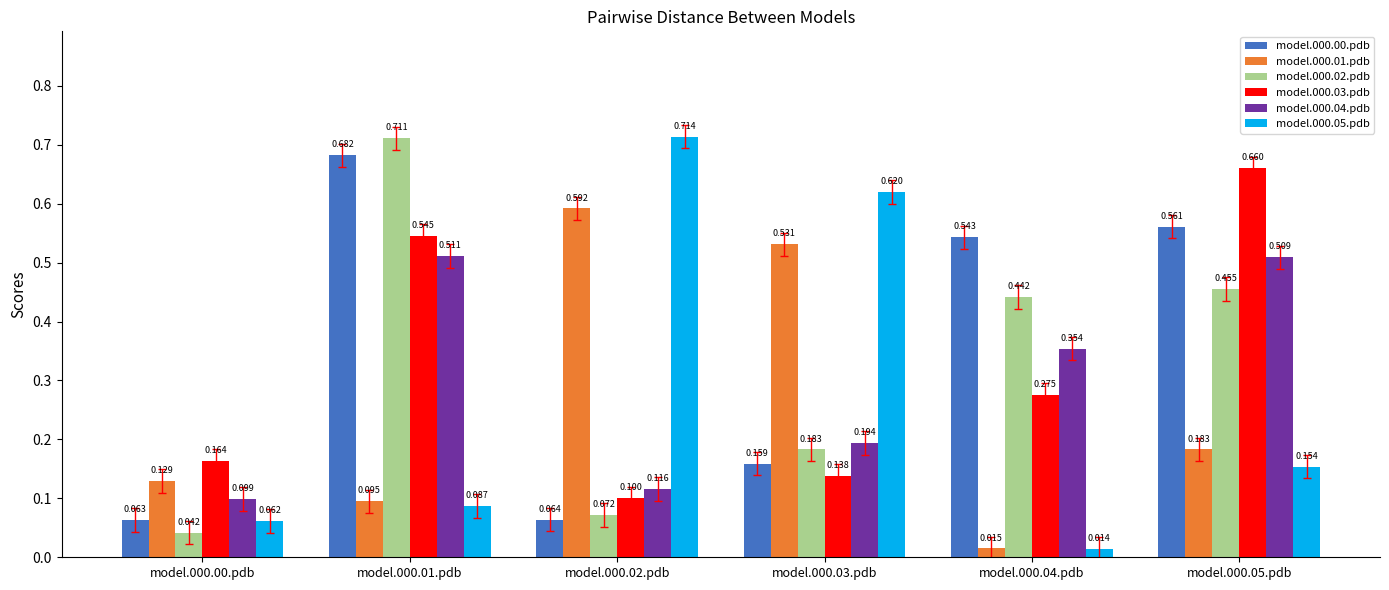

Is the value of model.000.01.pdb at model.000.02.pdb greater than the value of model.000.05.pdb at model.000.03.pdb?

No